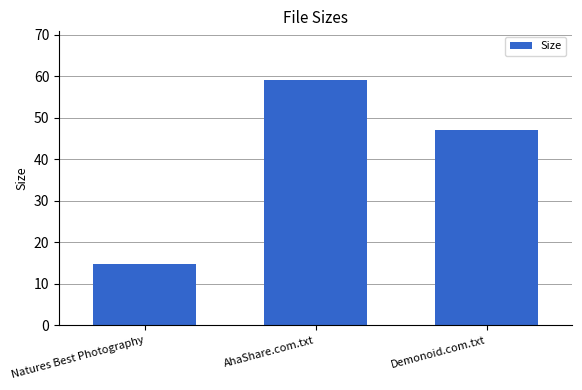

Reading left to right, extract all data points from this chart.

Natures Best Photography=14.8	AhaShare.com.txt=59.0	Demonoid.com.txt=47.0